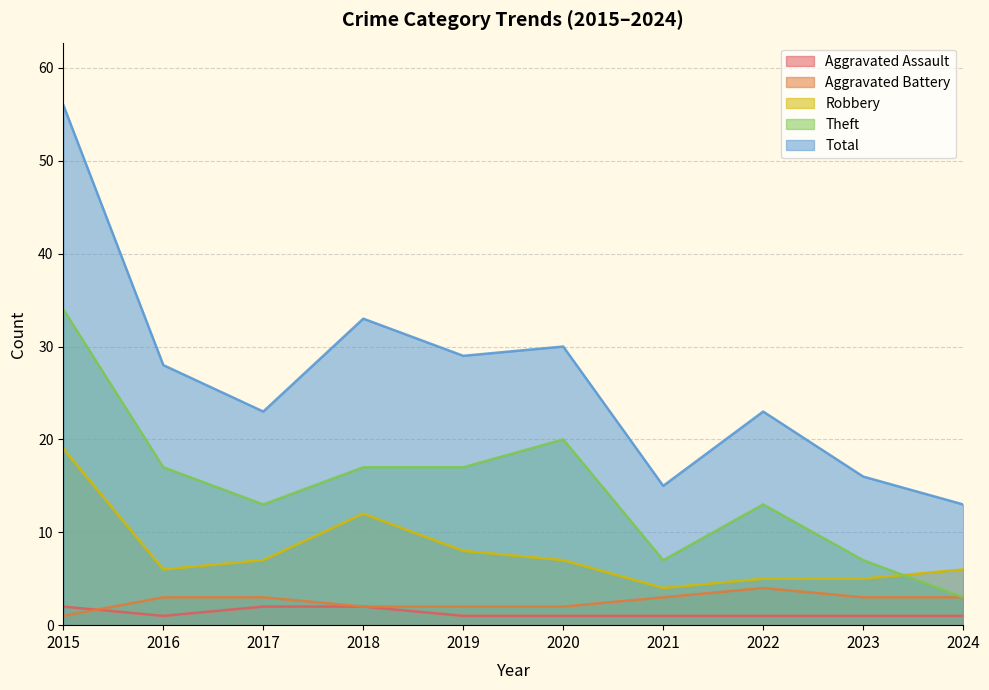

How many interior local valleys does the Theft series have?

2